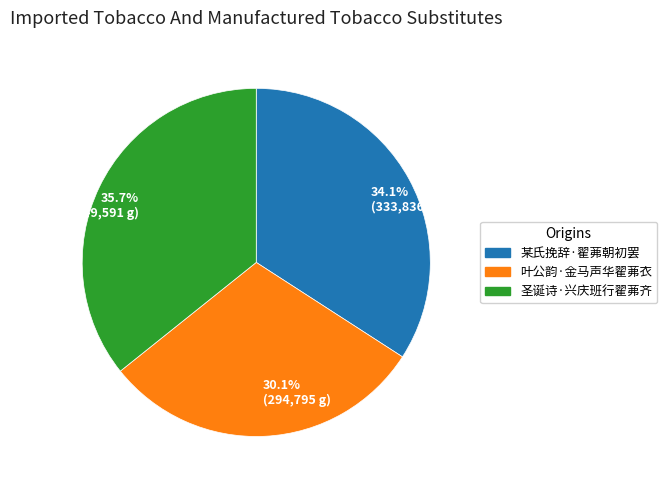

What is the total percentage of 35.7% (349,591 g) and 34.1% (333,836 g)?

69.9%